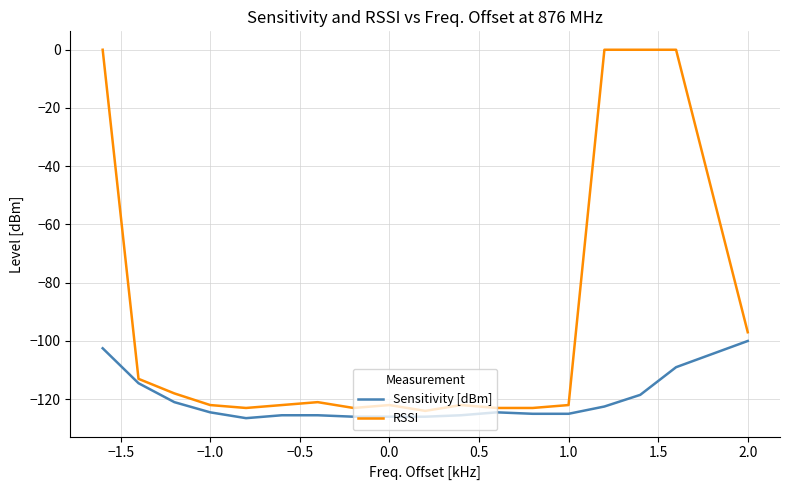

What is the difference between the maximum and minimum values in the RSSI series?

124.0